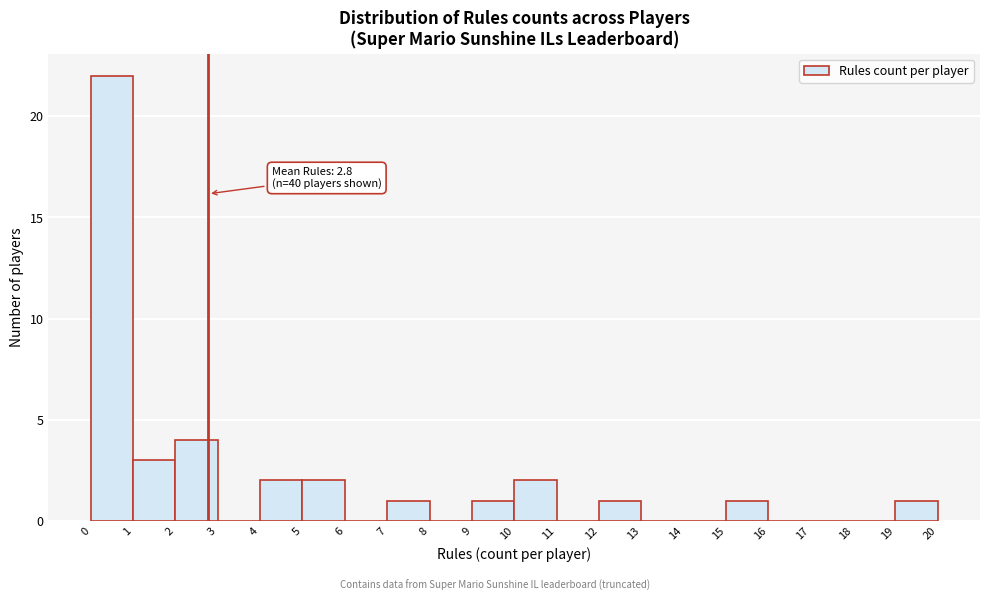

Over which range of the x-axis is the bar tallest?

0 to 1